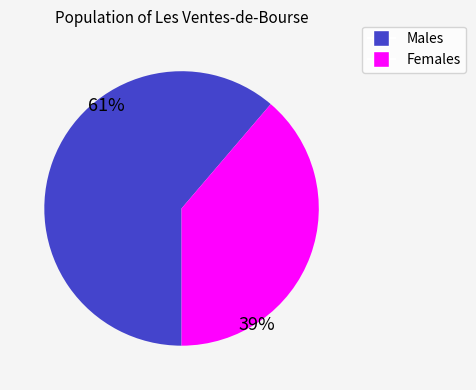

Does any single category account for the majority?

Yes